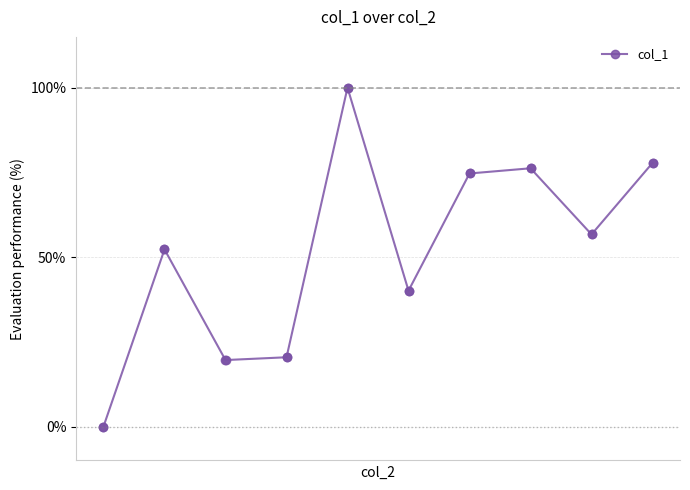

How many categories are shown in the chart?

20